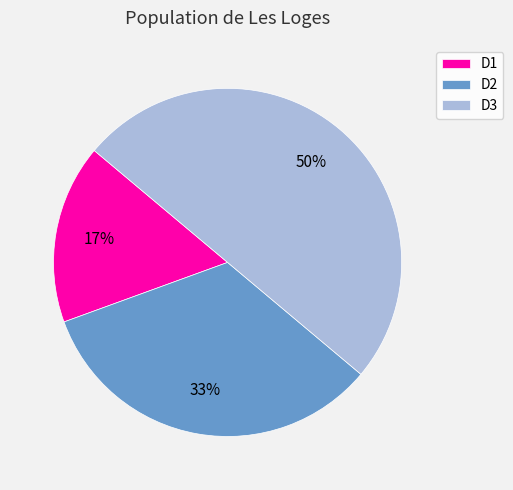

What percentage is the D3 slice, to the nearest percent?

50%